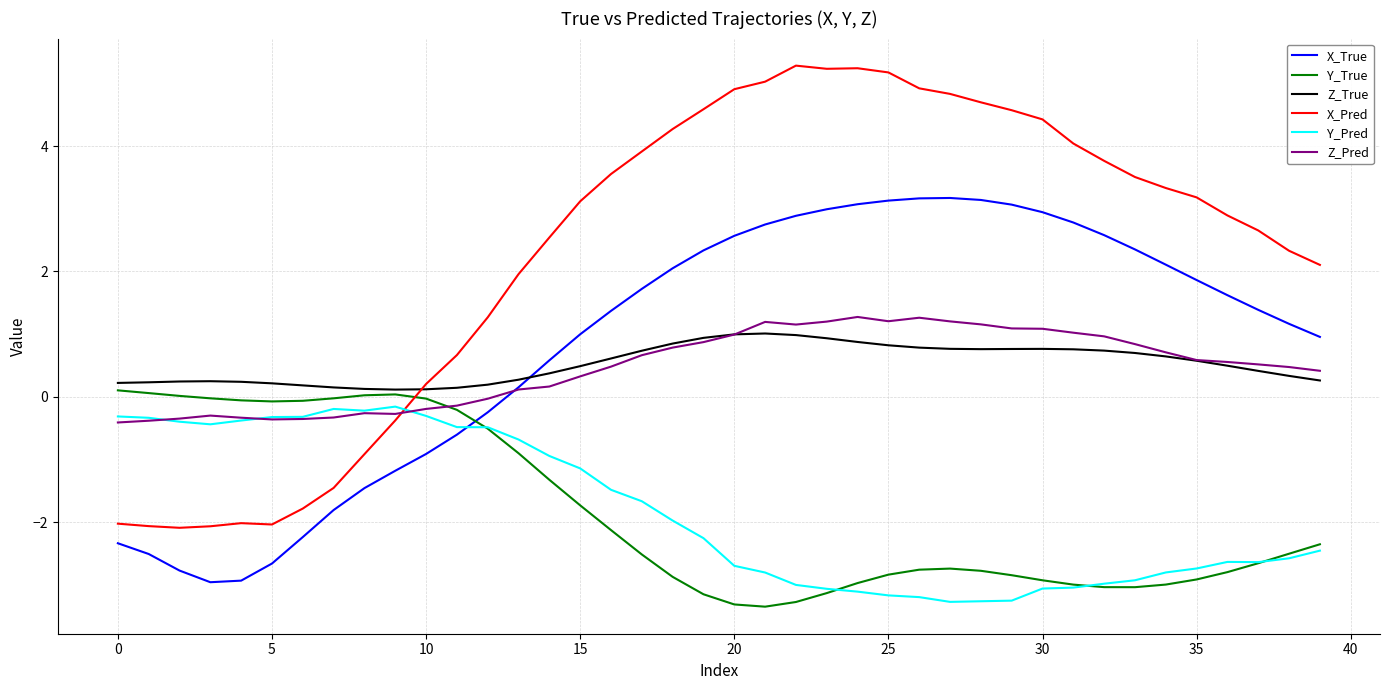

Which series has the largest range (max minus min)?

X_Pred